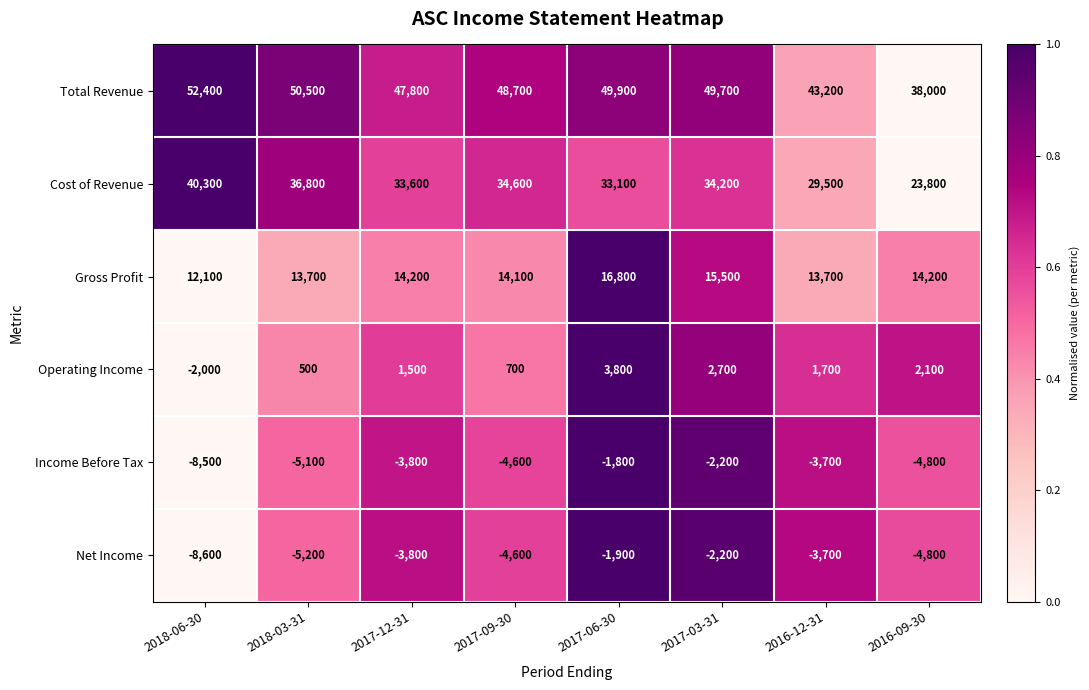

Count the number of categories in the chart.

8